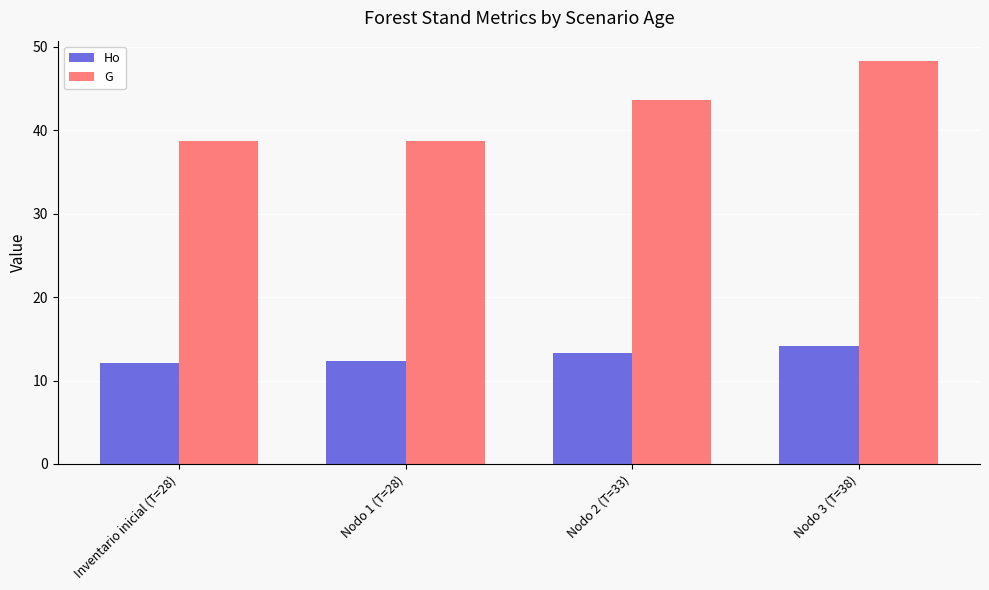

What are all the series names shown in the legend?

Ho, G